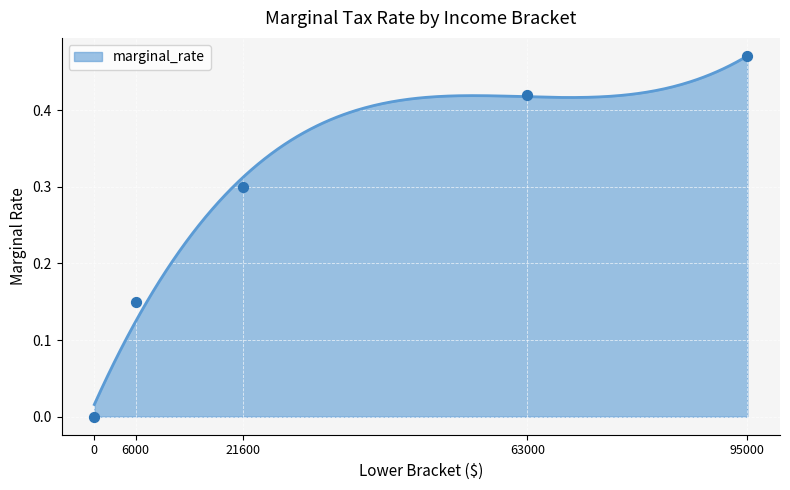

Between 95000 and 63000, which is larger?

95000